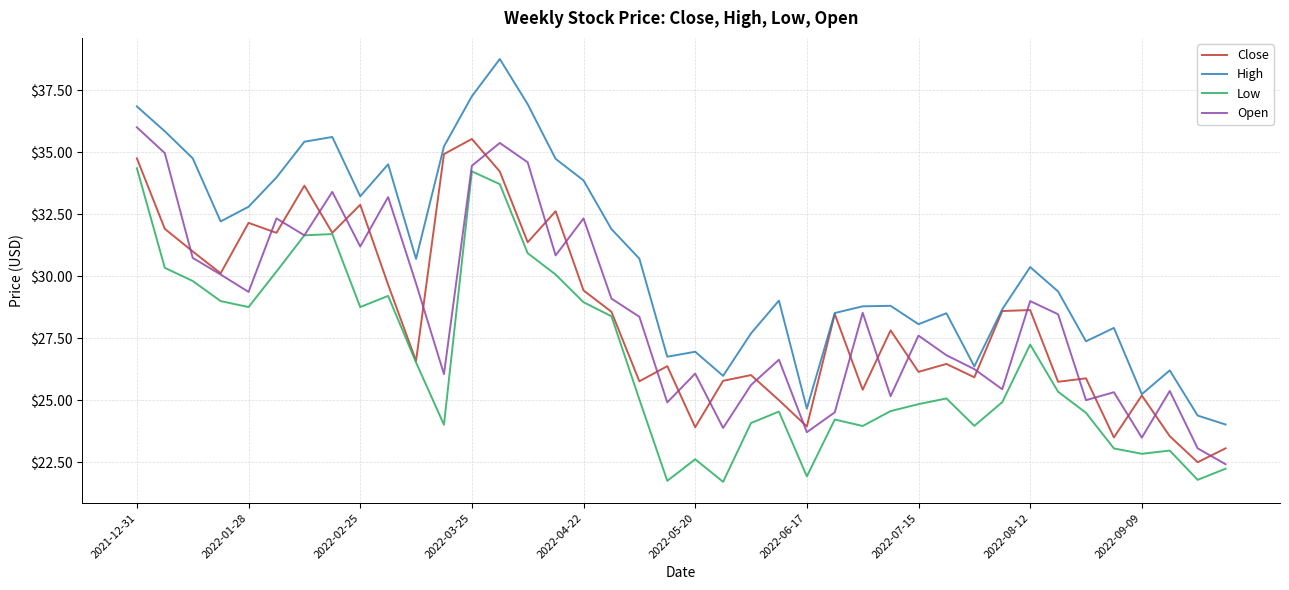

What are all the series names shown in the legend?

Close, High, Low, Open